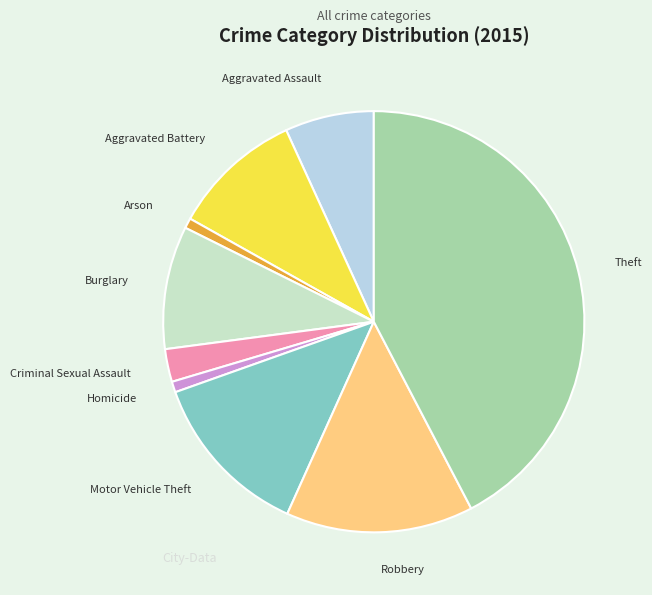

Count the number of slices in the pie.

9